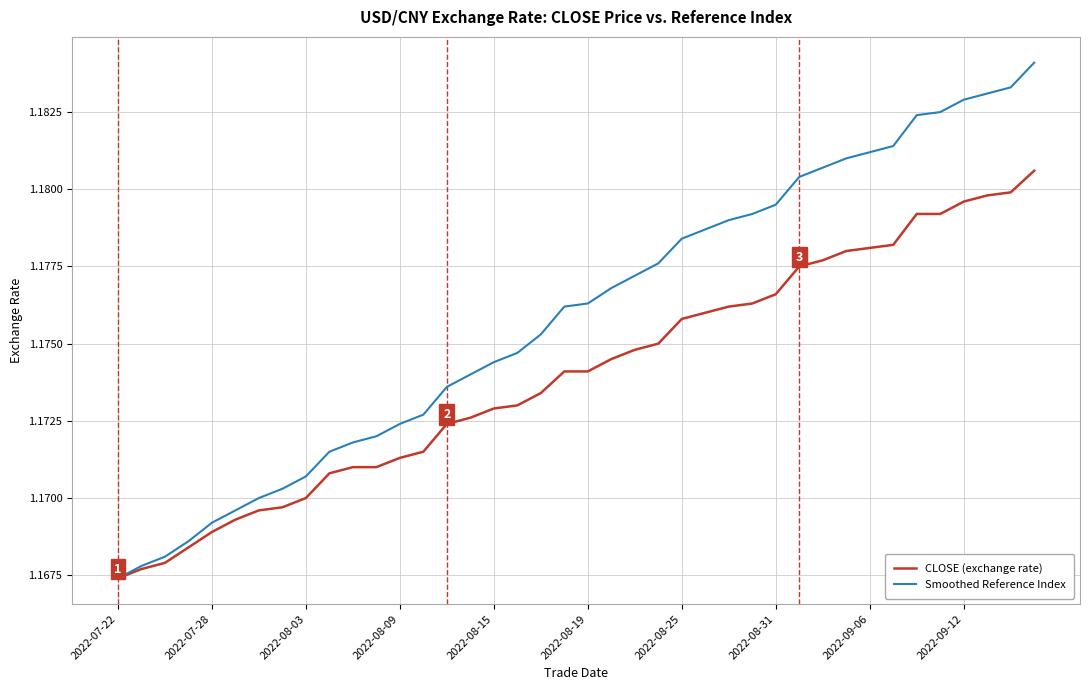

Which series has the widest spread of values?

Smoothed Reference Index